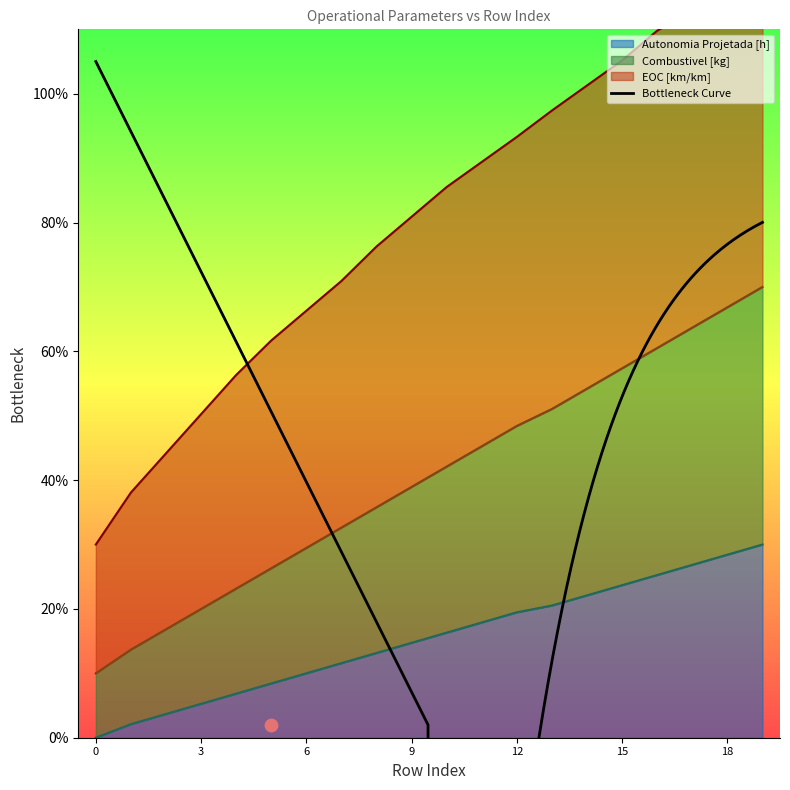

At which category is the sum across all series the highest?

19